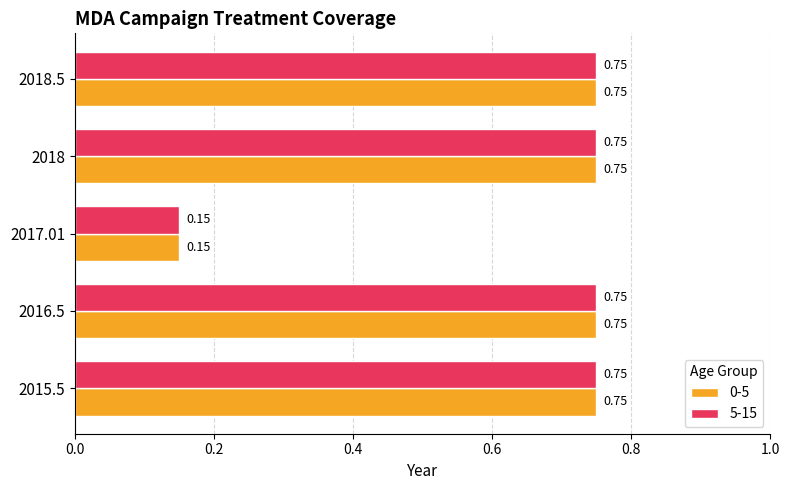

How many categories are shown in the chart?

5